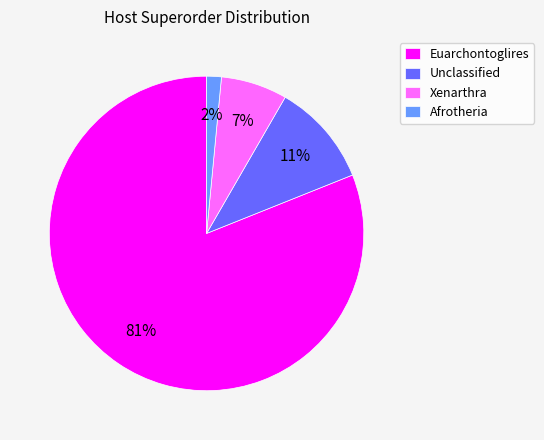

Which category has the biggest portion of the pie?

Euarchontoglires